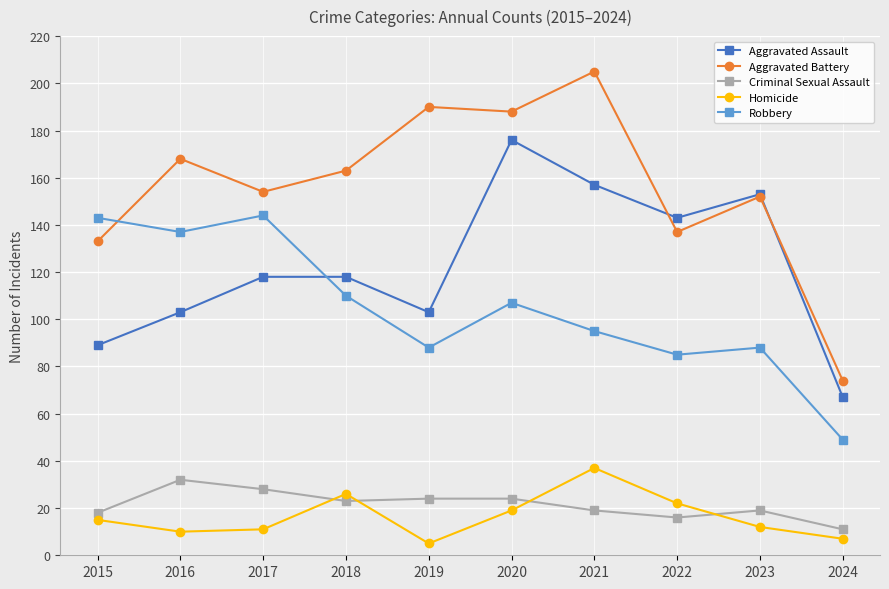

At which label does Robbery reach its minimum?

2024